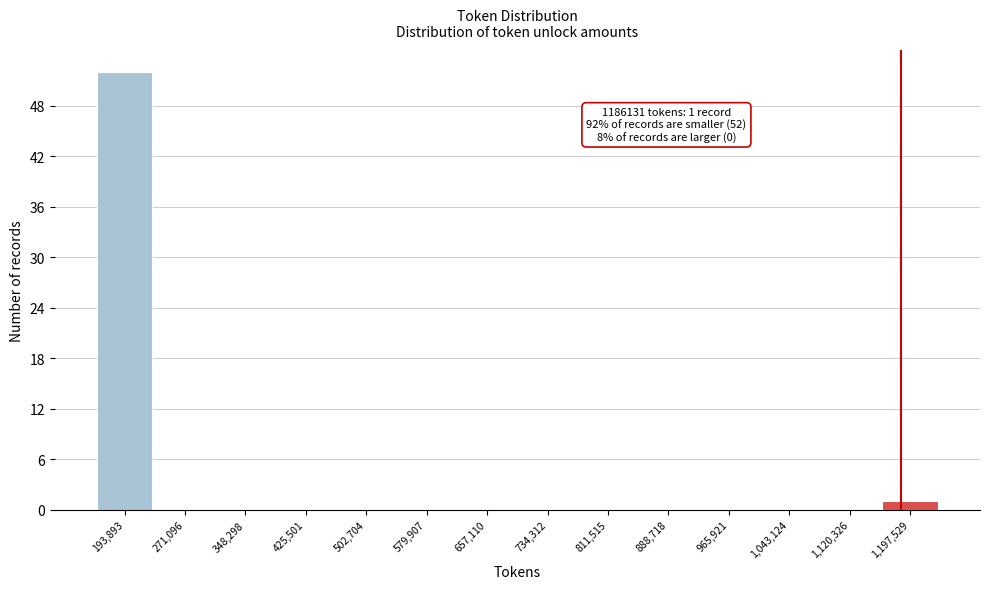

Which range on the x-axis has the tallest bar?

160000 to 230000